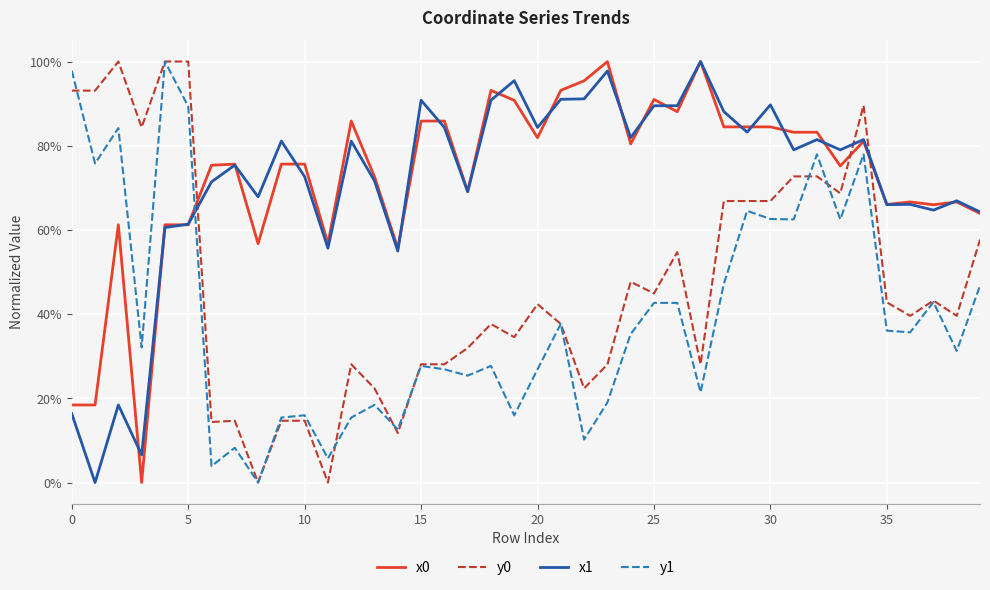

What is the value of the y0 point at the 13th from the left?

0.3